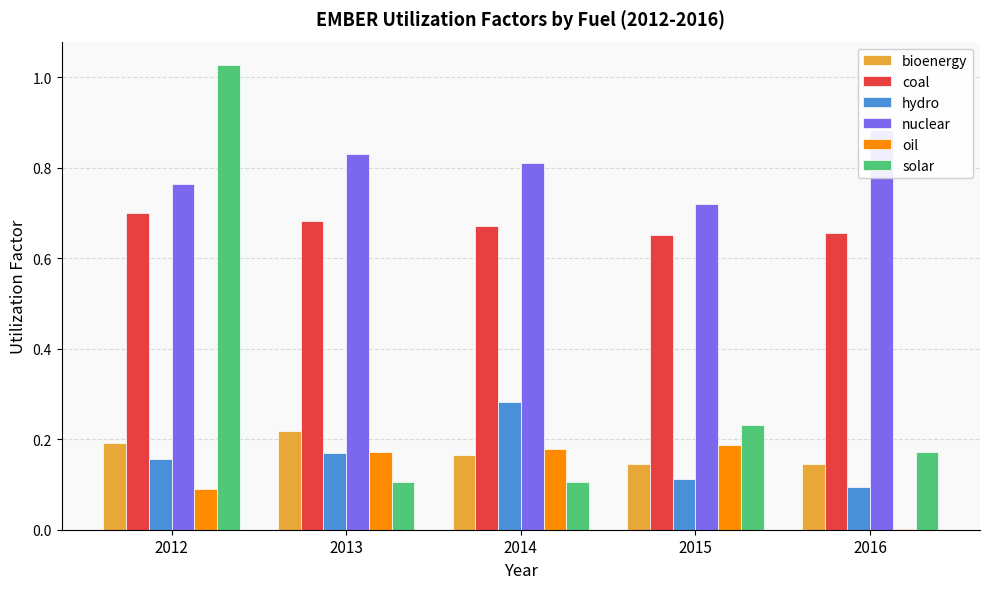

Does the chart contain stacked bars?

No